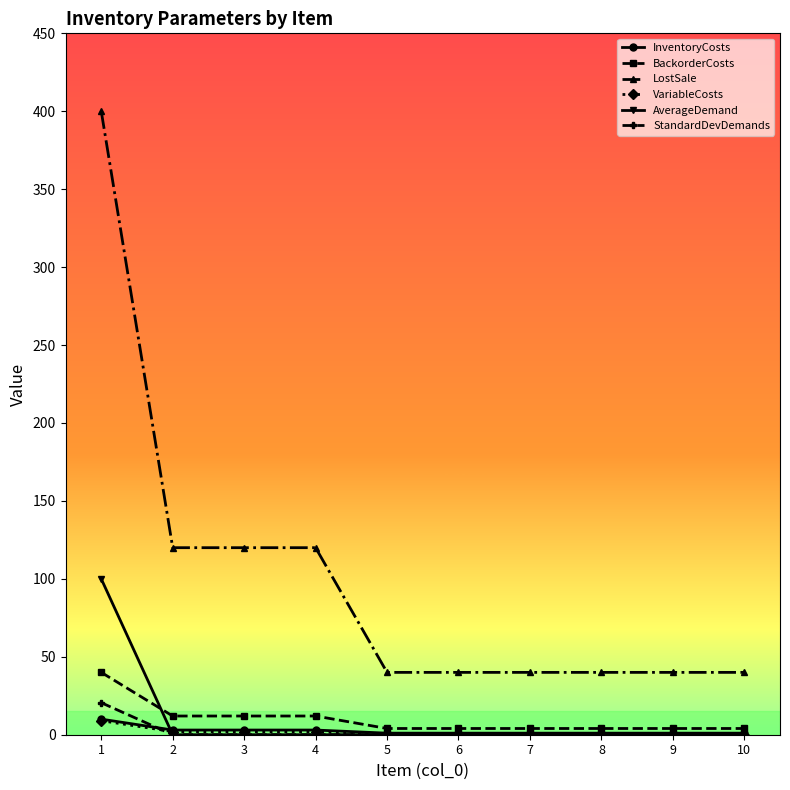

What is the maximum value shown in the chart?

400.0